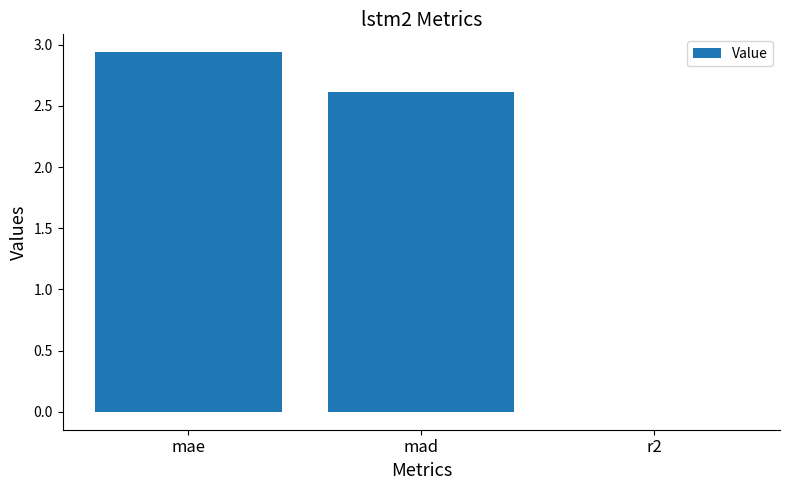

Which category has the highest value across all series?

mae